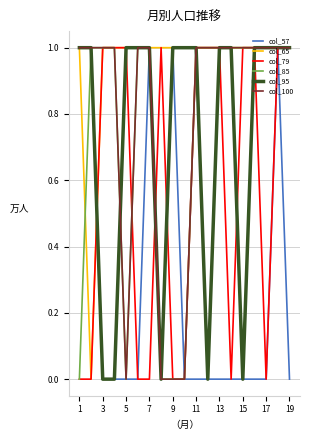

The value of col_65 at 17 is 1. True or false?

True